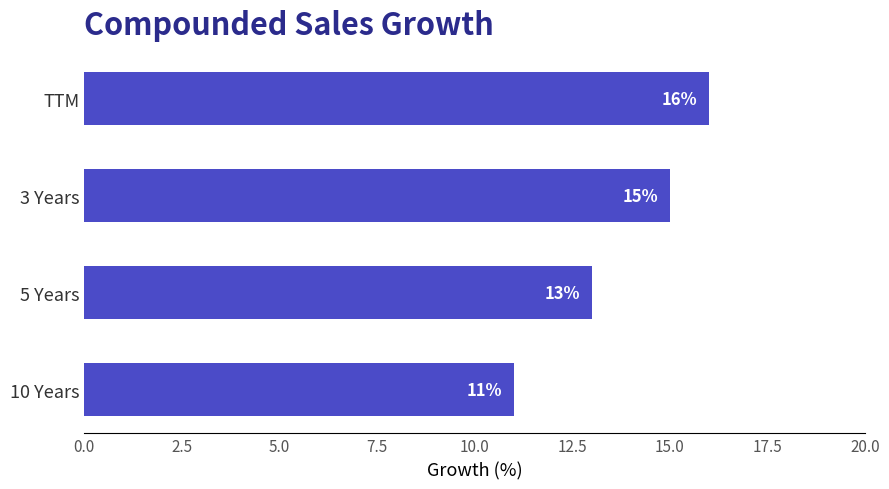

Between 3 Years and 10 Years, which is larger?

3 Years